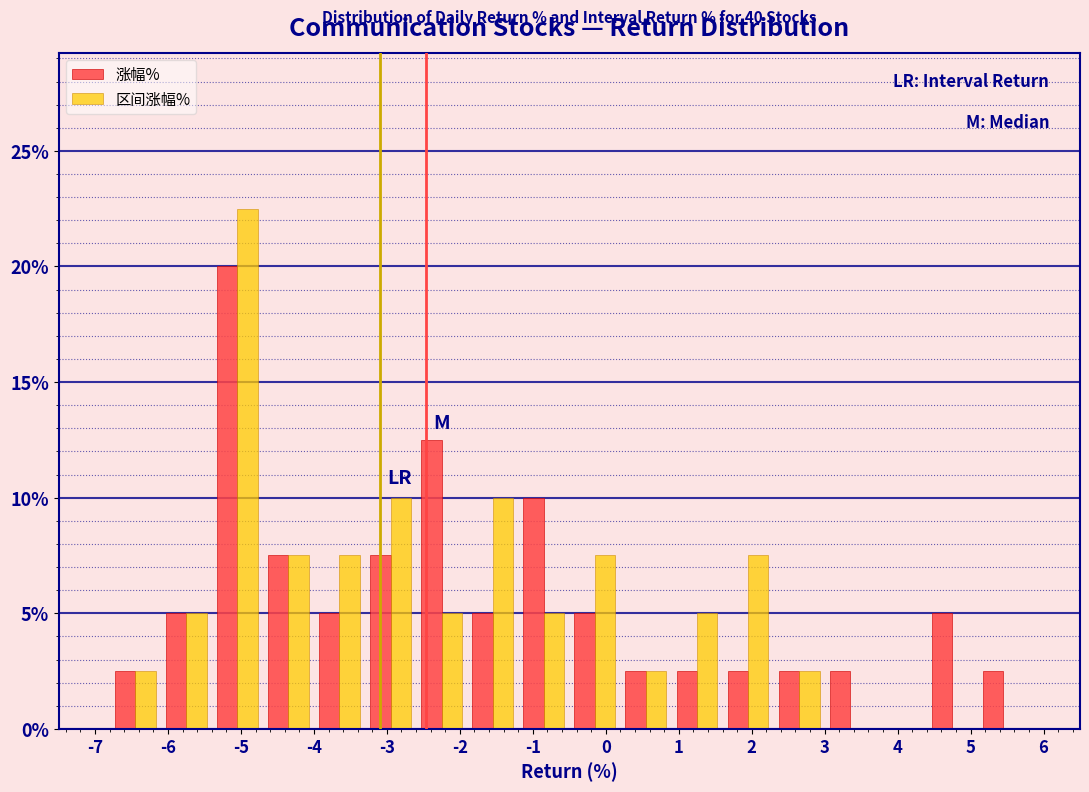

In the 涨幅% series, which range on the x-axis has the tallest bar?

-5.4 to -4.7